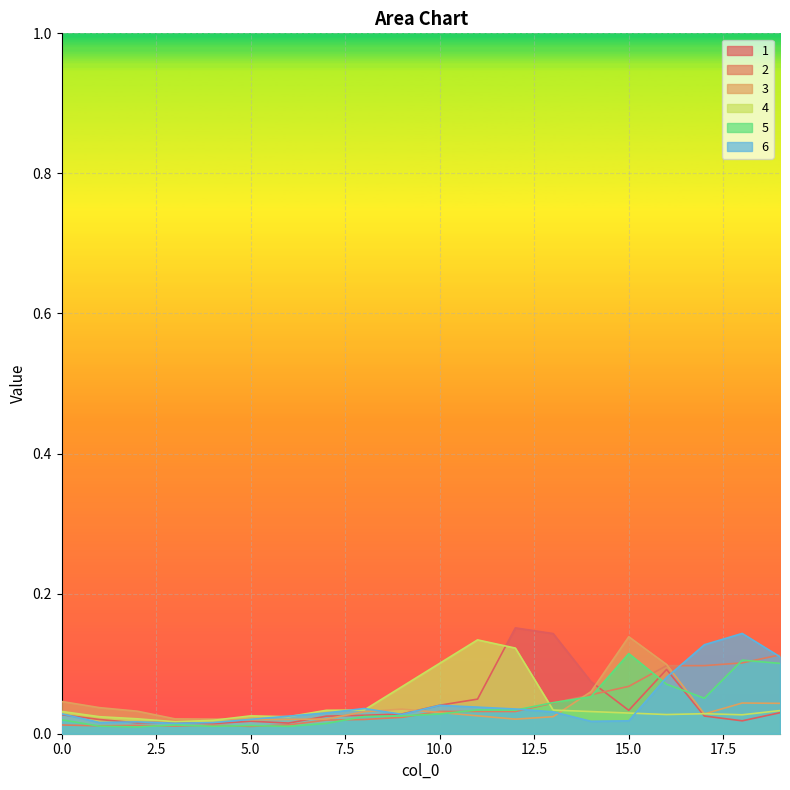

Reading left to right, list all the values displayed in this chart.

1: 0=0.0	1=0.0	2=0.0	3=0.0	4=0.0	5=0.0	6=0.0	7=0.0	8=0.0	9=0.0	10=0.0	11=0.0	12=0.2	13=0.1	14=0.1	15=0.0	16=0.1	17=0.0	18=0.0	19=0.0
2: 0=0.0	1=0.0	2=0.0	3=0.0	4=0.0	5=0.0	6=0.0	7=0.0	8=0.0	9=0.0	10=0.0	11=0.0	12=0.0	13=0.0	14=0.1	15=0.1	16=0.1	17=0.1	18=0.1	19=0.1
3: 0=0.0	1=0.0	2=0.0	3=0.0	4=0.0	5=0.0	6=0.0	7=0.0	8=0.0	9=0.0	10=0.0	11=0.0	12=0.0	13=0.0	14=0.1	15=0.1	16=0.1	17=0.0	18=0.0	19=0.0
4: 0=0.0	1=0.0	2=0.0	3=0.0	4=0.0	5=0.0	6=0.0	7=0.0	8=0.0	9=0.1	10=0.1	11=0.1	12=0.1	13=0.0	14=0.0	15=0.0	16=0.0	17=0.0	18=0.0	19=0.0
5: 0=0.0	1=0.0	2=0.0	3=0.0	4=0.0	5=0.0	6=0.0	7=0.0	8=0.0	9=0.0	10=0.0	11=0.0	12=0.0	13=0.0	14=0.1	15=0.1	16=0.1	17=0.1	18=0.1	19=0.1
6: 0=0.0	1=0.0	2=0.0	3=0.0	4=0.0	5=0.0	6=0.0	7=0.0	8=0.0	9=0.0	10=0.0	11=0.0	12=0.0	13=0.0	14=0.0	15=0.0	16=0.1	17=0.1	18=0.1	19=0.1